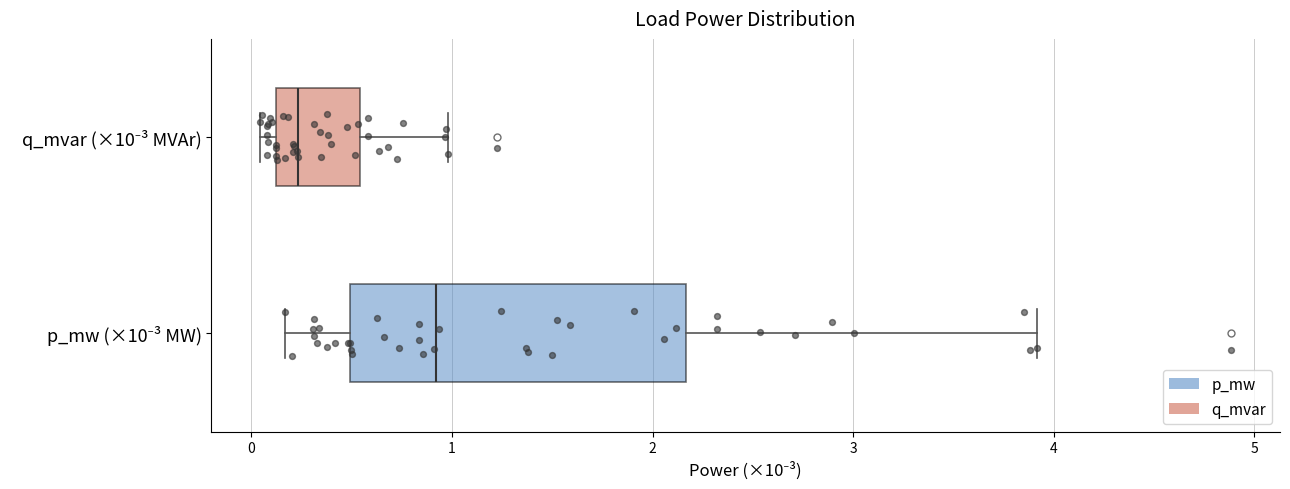

Reading bottom to top, read every box against the x-axis: the position of its median line, the range the box covers, and the ends of its whiskers. The values are not printed on the chart, so give them approximately, as read against the axis.

p_mw (×10⁻³ MW): median 0.9, box 0.5 to 2.2, whiskers 0.2 to 3.9
q_mvar (×10⁻³ MVAr): median 0.2, box 0.1 to 0.5, whiskers 0.0 to 1.0